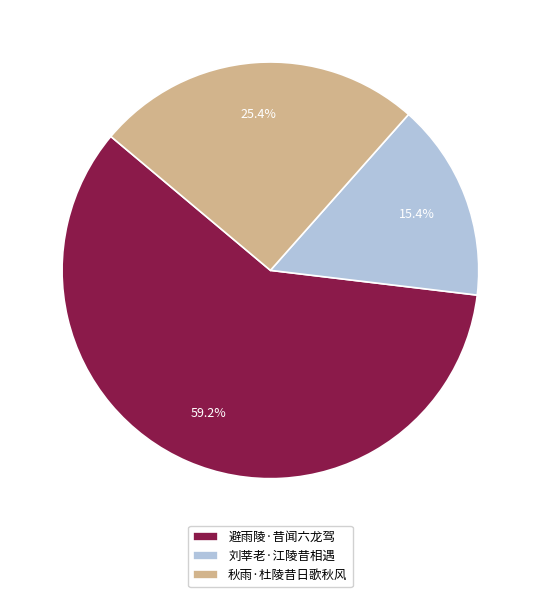

Is there a majority slice in this chart?

Yes